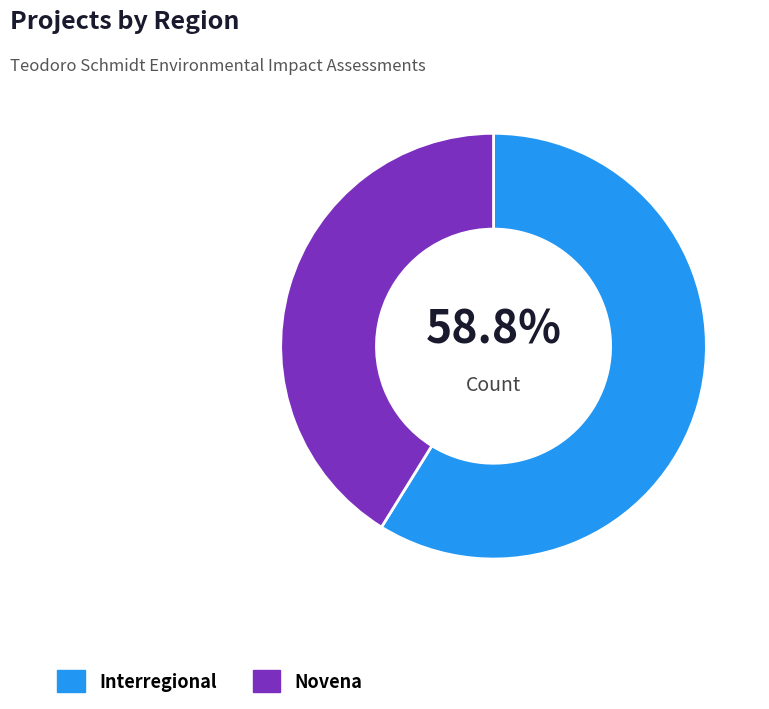

Is Novena the majority of the pie?

No